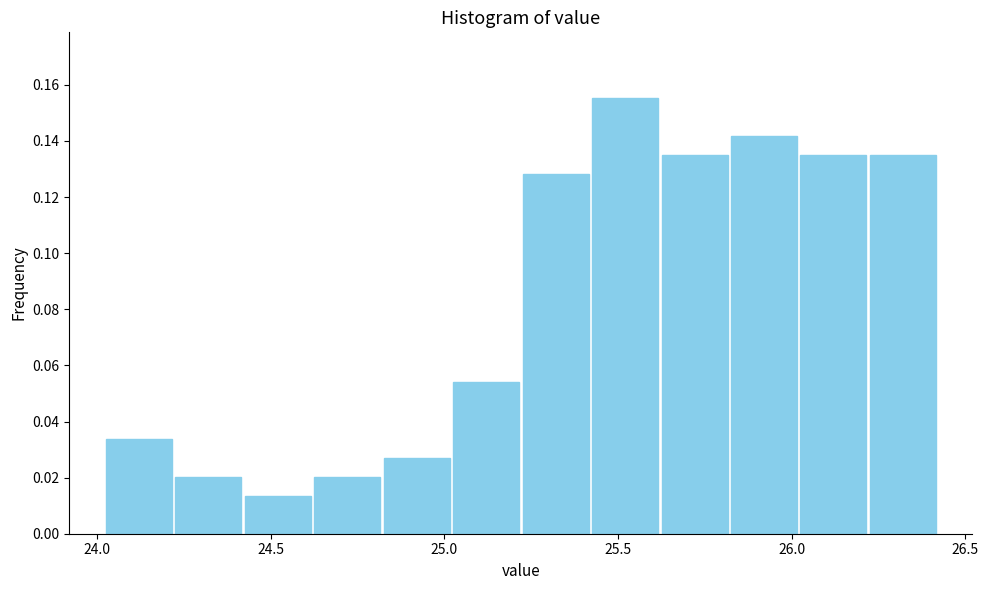

Reading left to right, transcribe this chart: for each bar, give the range it covers on the x-axis and its height. Neither the bar edges nor the heights are printed on the chart, so give them approximately, as read against the axes.

24.02 to 24.22: 0.034
24.22 to 24.42: 0.020
24.42 to 24.62: 0.014
24.62 to 24.82: 0.020
24.82 to 25.02: 0.028
25.02 to 25.22: 0.054
25.22 to 25.42: 0.128
25.42 to 25.62: 0.156
25.62 to 25.82: 0.136
25.82 to 26.02: 0.142
26.02 to 26.22: 0.136
26.22 to 26.42: 0.136